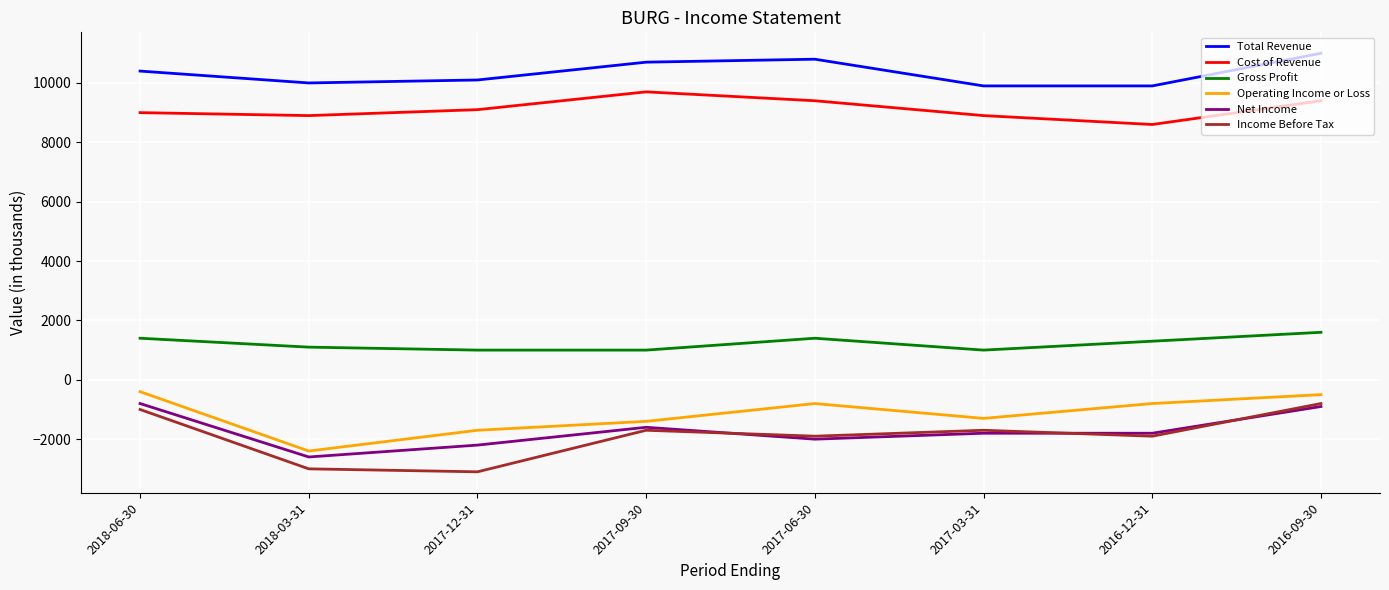

What is the greatest value displayed?

11000